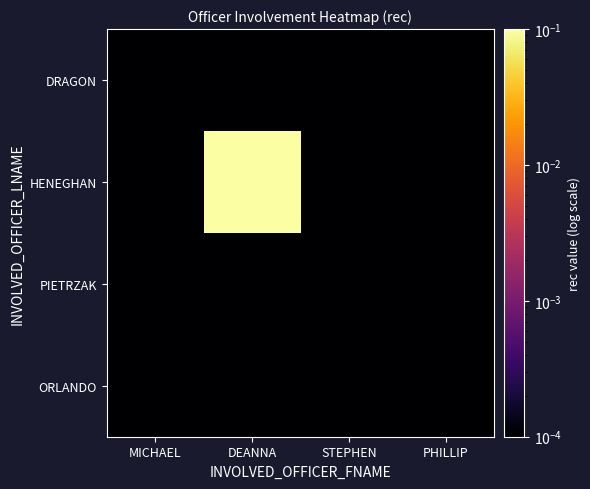

Reading right to left, extract all data points from this chart.

DRAGON: PHILLIP=0.0	STEPHEN=0.0	DEANNA=0.0	MICHAEL=0.0
HENEGHAN: PHILLIP=0.0	STEPHEN=0.0	DEANNA=1.0	MICHAEL=0.0
PIETRZAK: PHILLIP=0.0	STEPHEN=0.0	DEANNA=0.0	MICHAEL=0.0
ORLANDO: PHILLIP=0.0	STEPHEN=0.0	DEANNA=0.0	MICHAEL=0.0